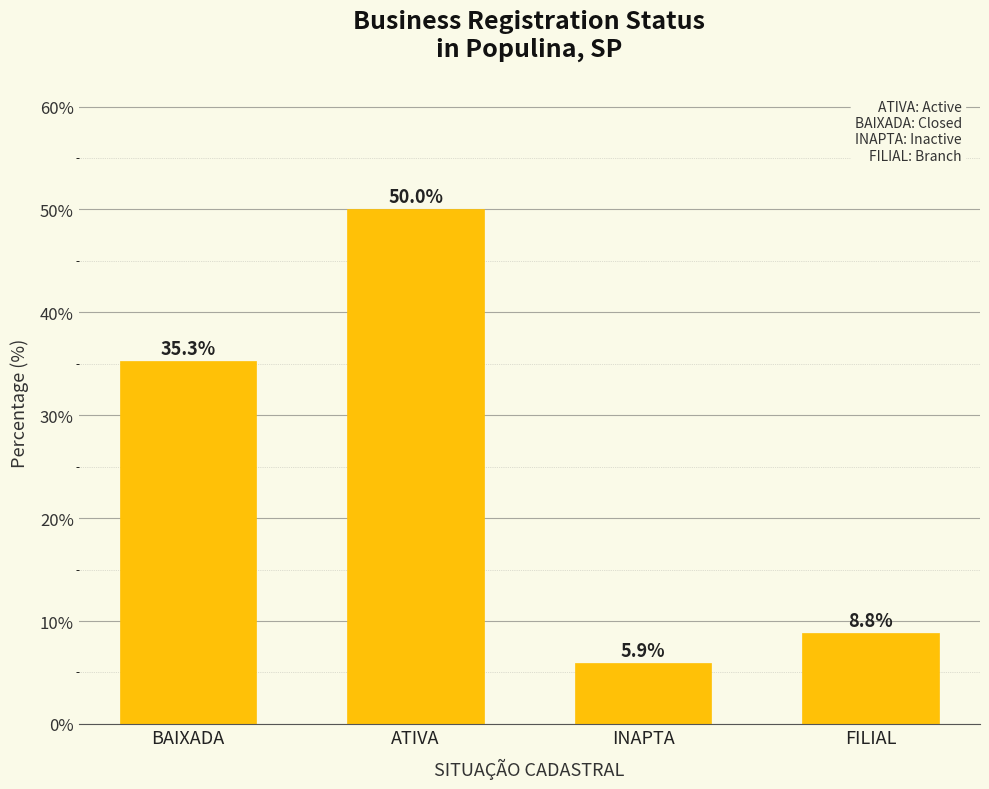

What is the ratio of the value at FILIAL to the value at ATIVA?

0.2